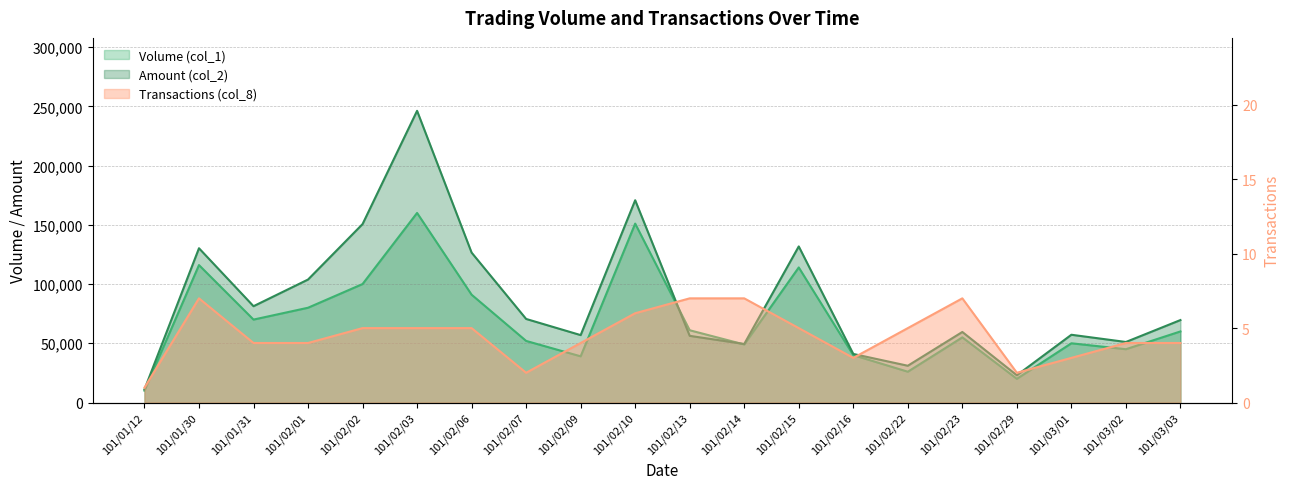

At how many categories does at least one series exceed 163014?

2